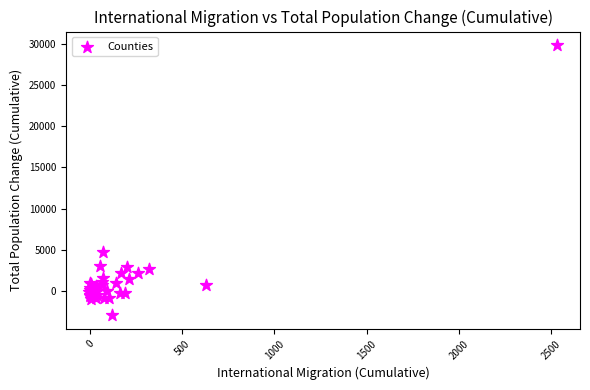

What Y value in the scatter plot is closest to 13458?

4743